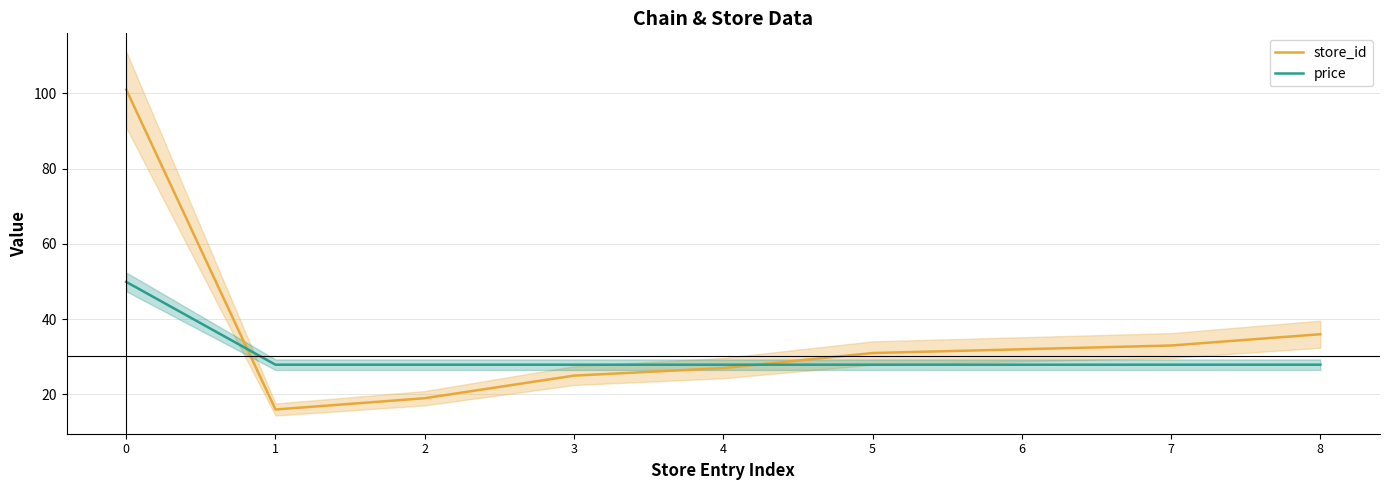

True or false: price has a value of 78.6 at 0.

False